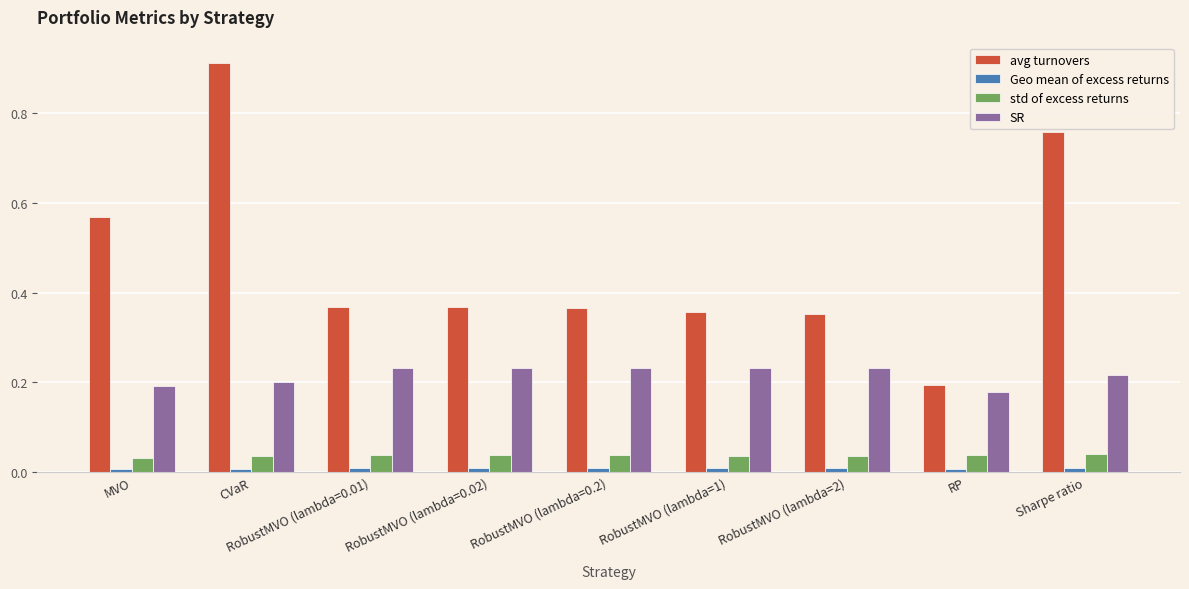

What is the sum of all SR values?

1.9